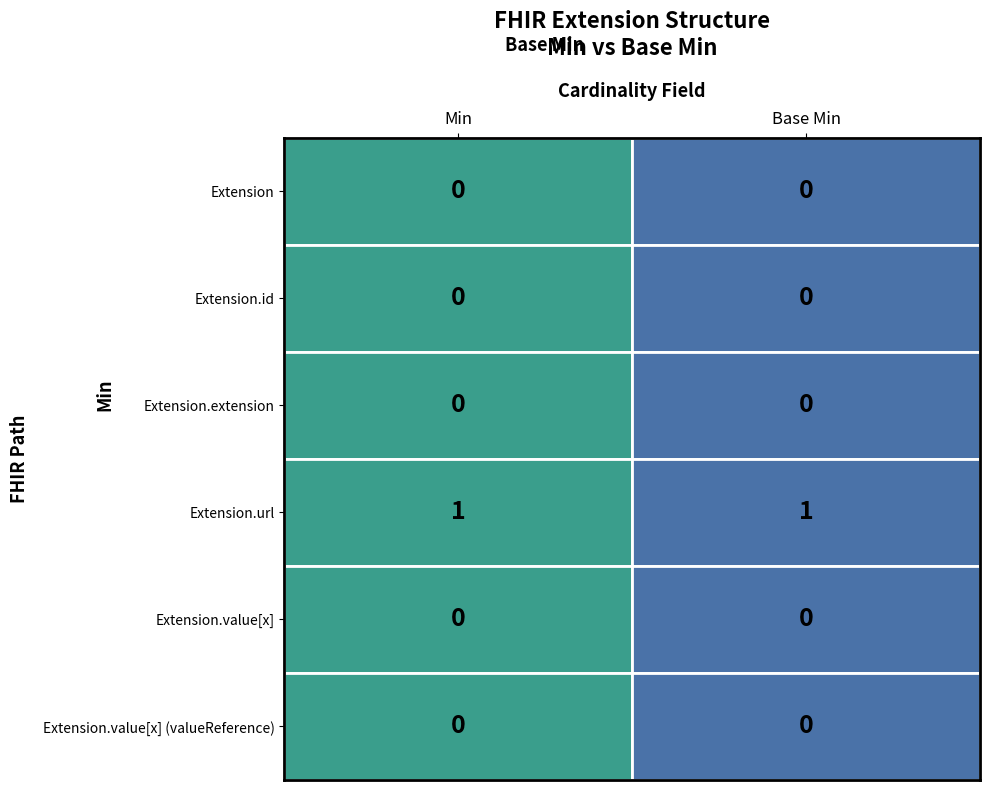

What is the difference between the highest and lowest values at 0?

1